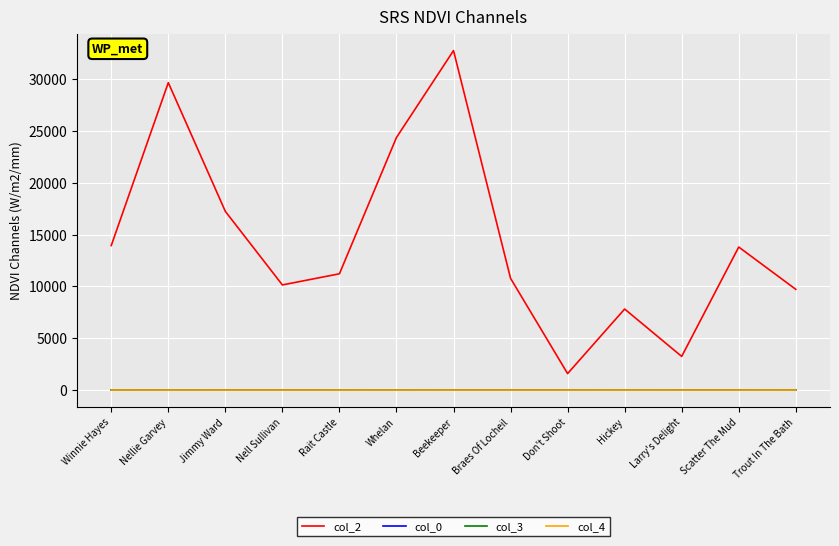

Between which two adjacent categories do col_3 and col_0 first intersect?

Winnie Hayes and Nellie Garvey